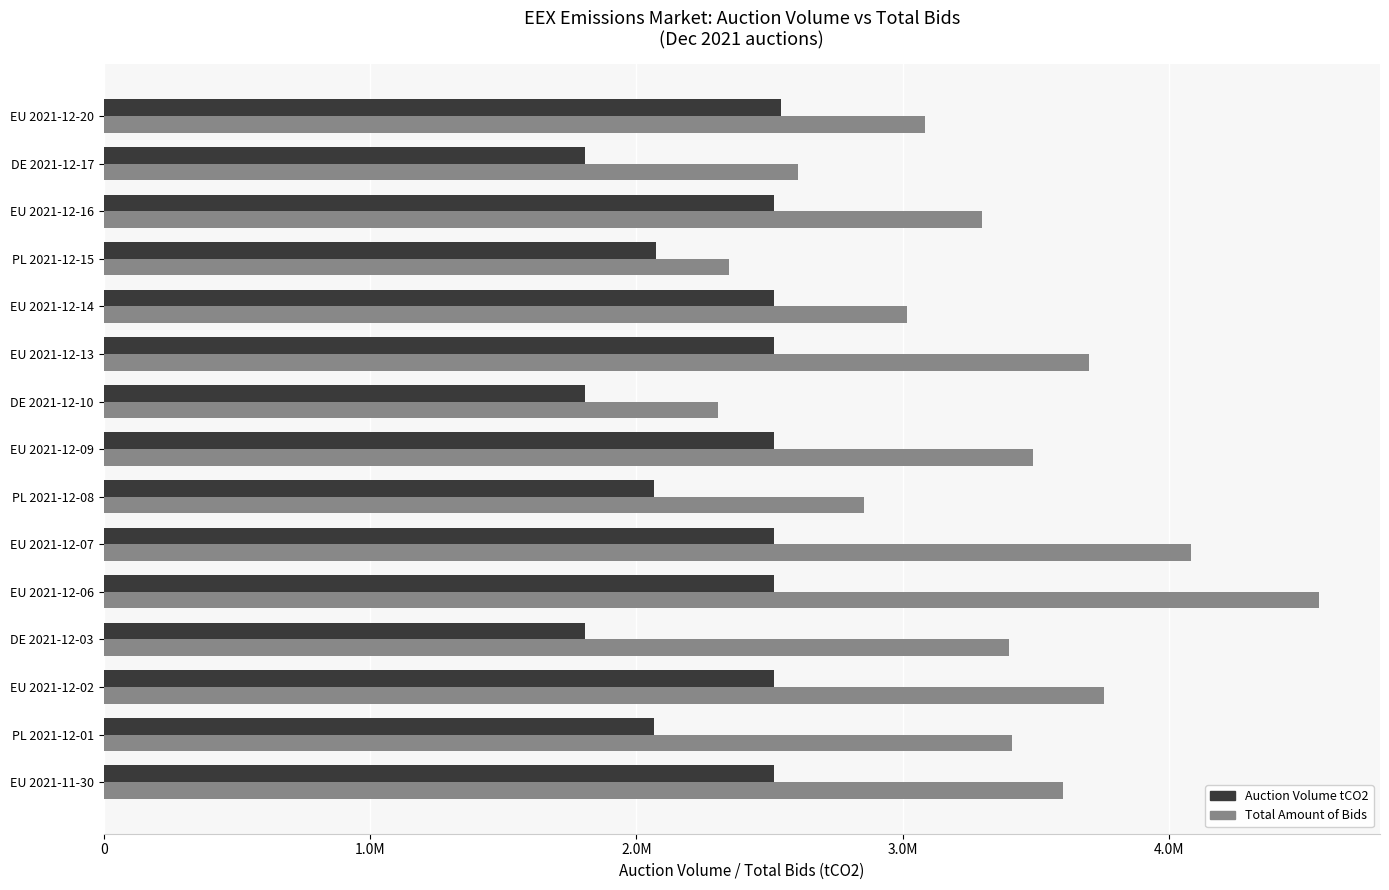

What is the maximum value shown in the chart?

4563000